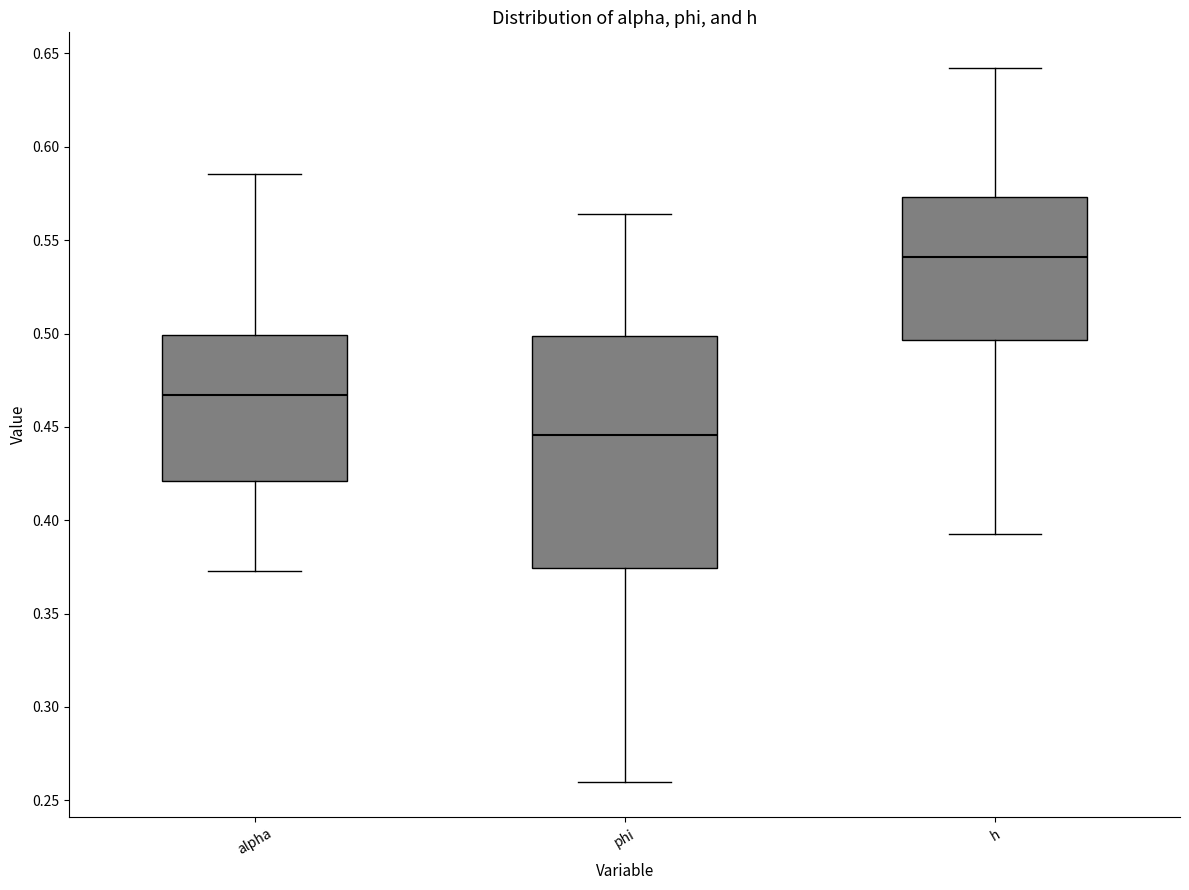

Reading left to right, transcribe this box plot: for each box, give where its median line is, the range the box spans, and where its two whiskers end, as read against the y-axis. The values are not printed on the chart, so give them approximately, as read against the axis.

alpha: median 0.465, box 0.420 to 0.500, whiskers 0.375 to 0.585
phi: median 0.445, box 0.375 to 0.500, whiskers 0.260 to 0.565
h: median 0.540, box 0.495 to 0.575, whiskers 0.390 to 0.640